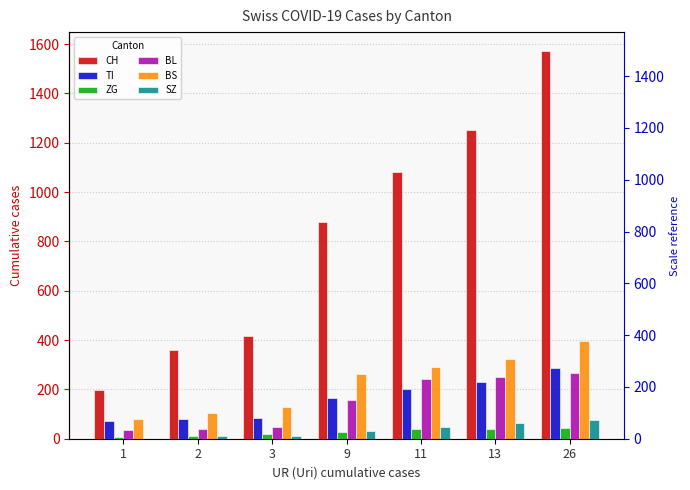

Is the value of ZG at 2 greater than the value of BS at 13?

No